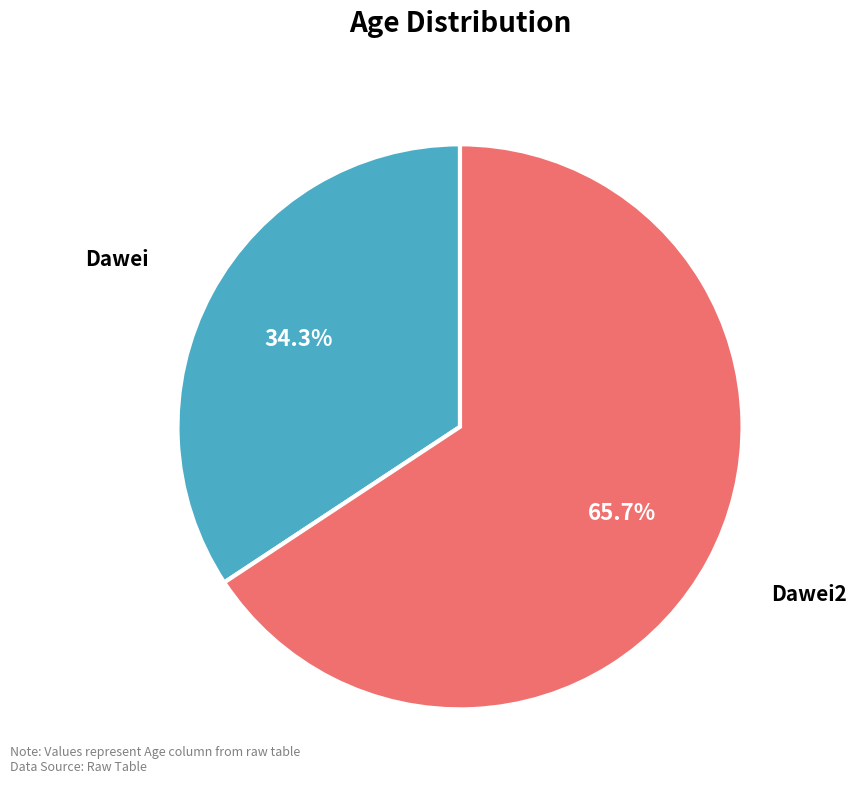

Is there any slice that represents more than half of the pie?

Yes